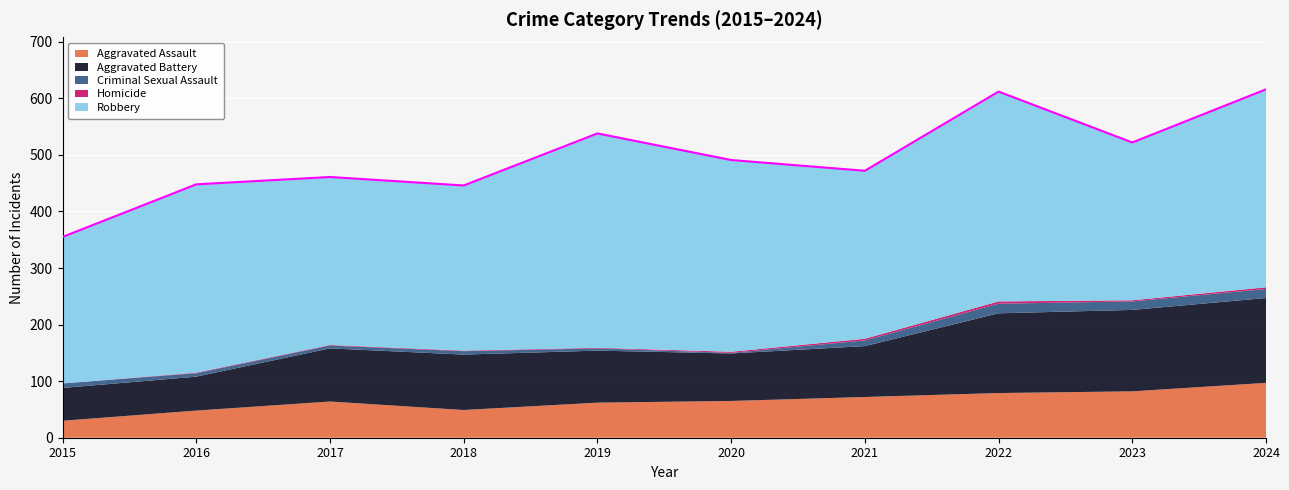

At how many categories does at least one series exceed 35?

10